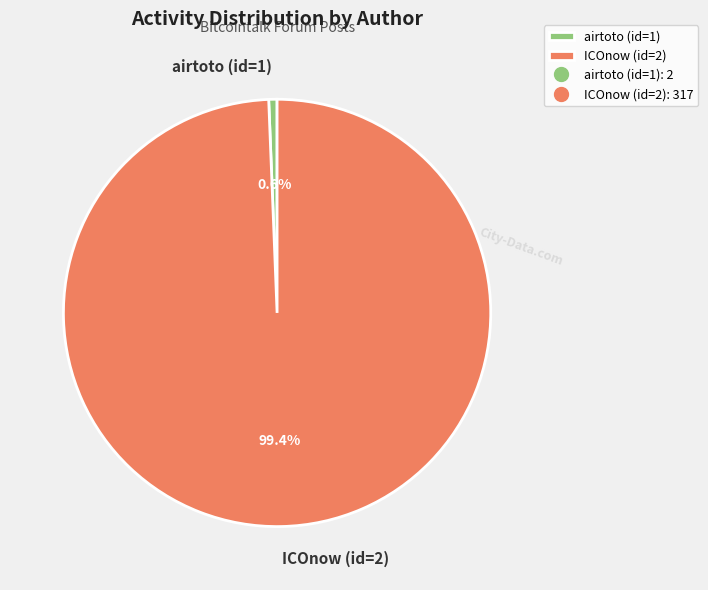

How many slices are in this pie chart?

2